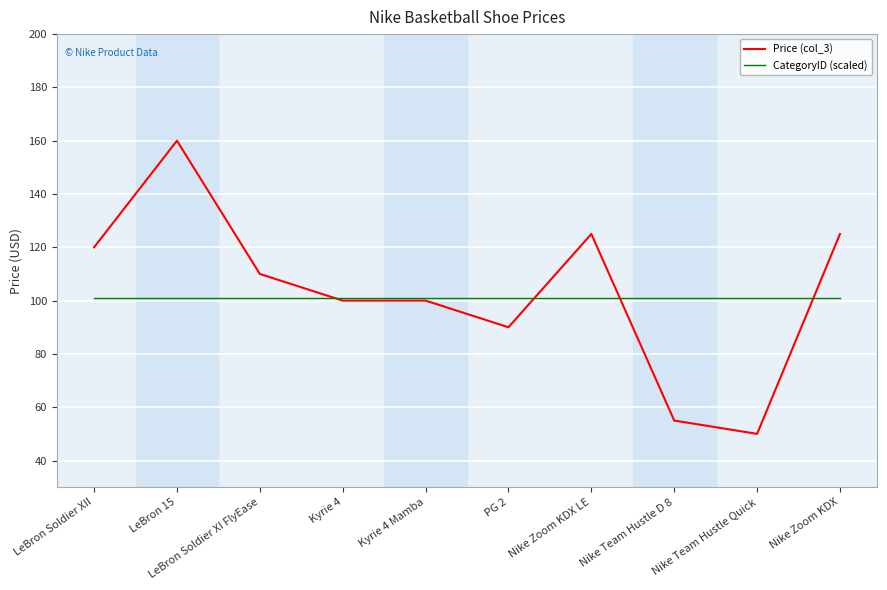

Where is the first local maximum for Price (col_3)?

LeBron 15